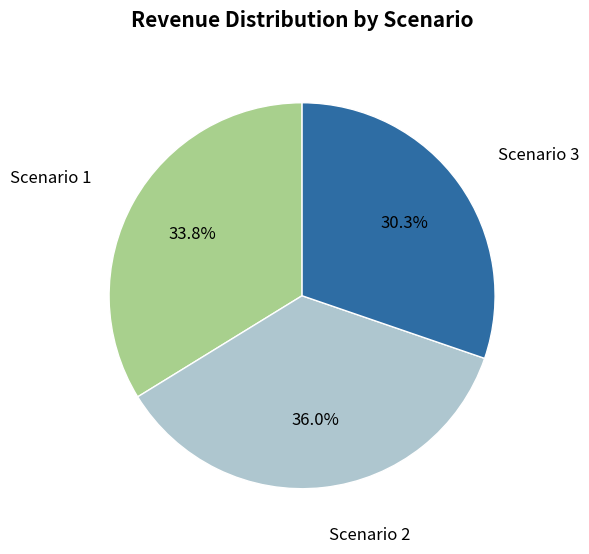

Is there any slice that represents more than half of the pie?

No